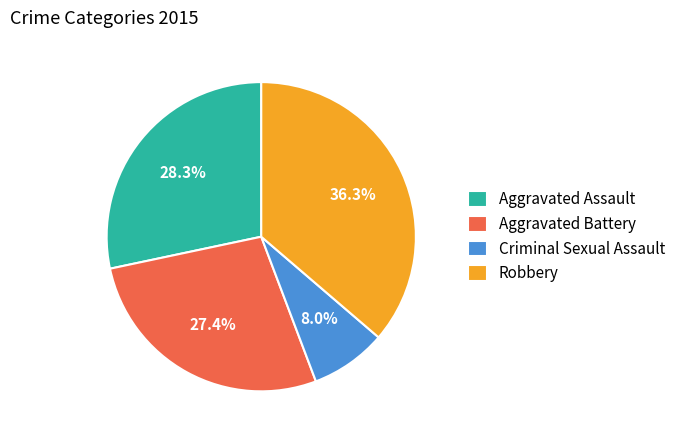

True or false: Criminal Sexual Assault accounts for 8% of the total.

True